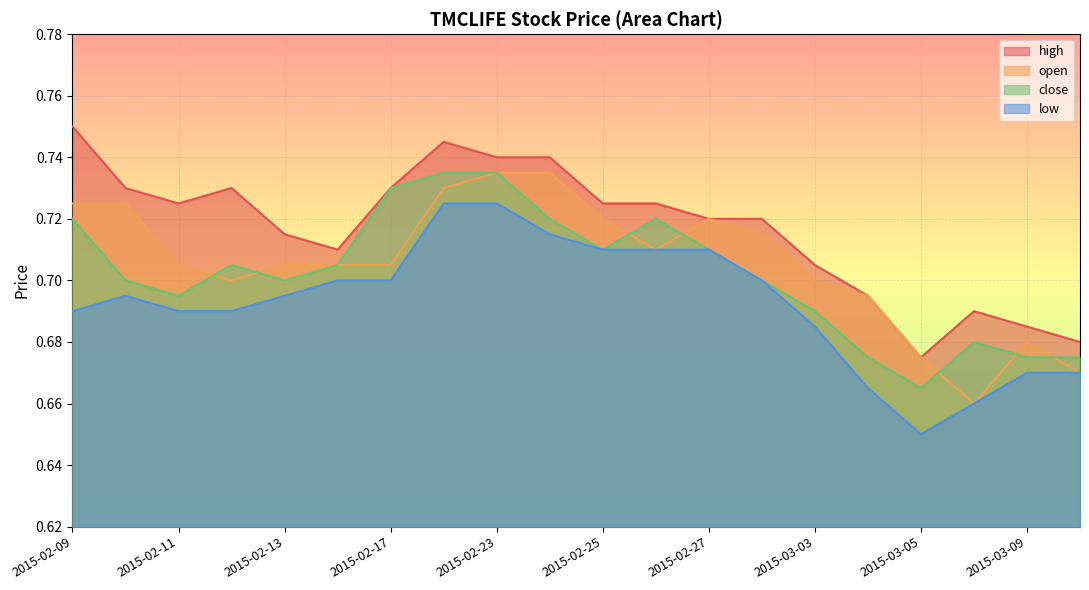

The high series shows 0.2 at 2015-03-09. True or false?

False